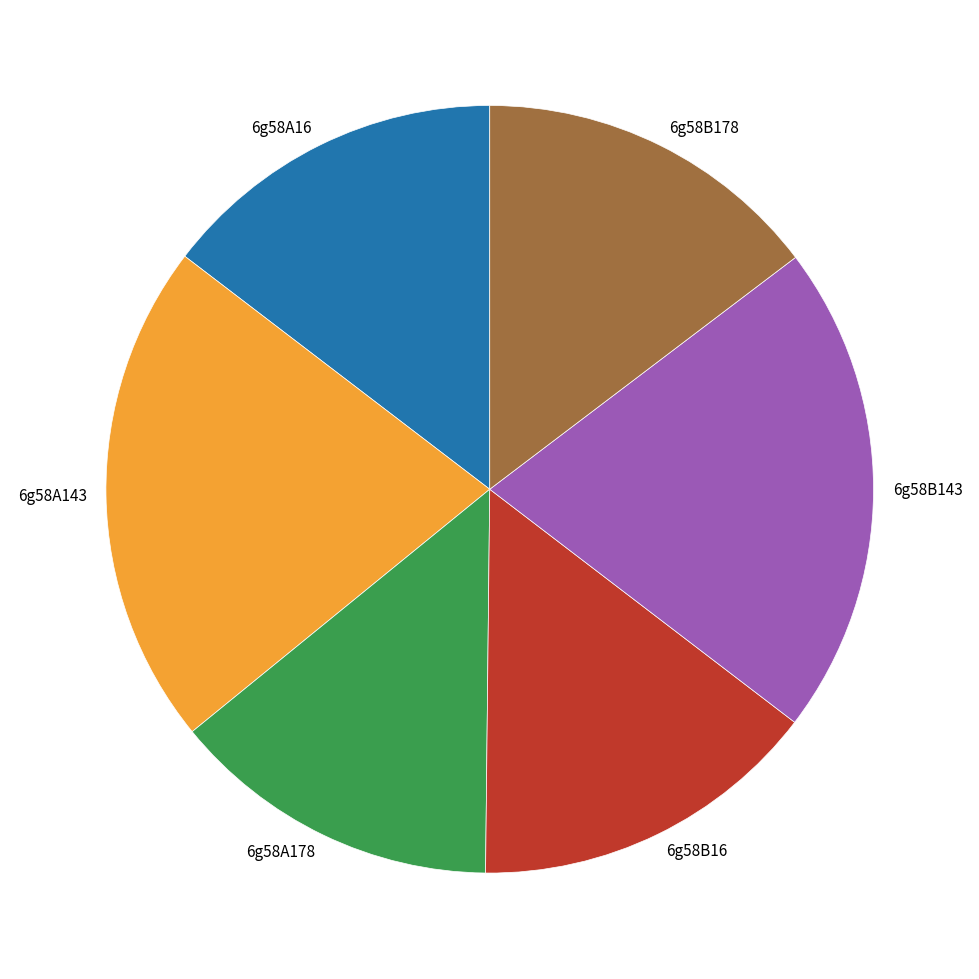

Do 6g58B16 and 6g58B178 together represent more than half of the pie?

No